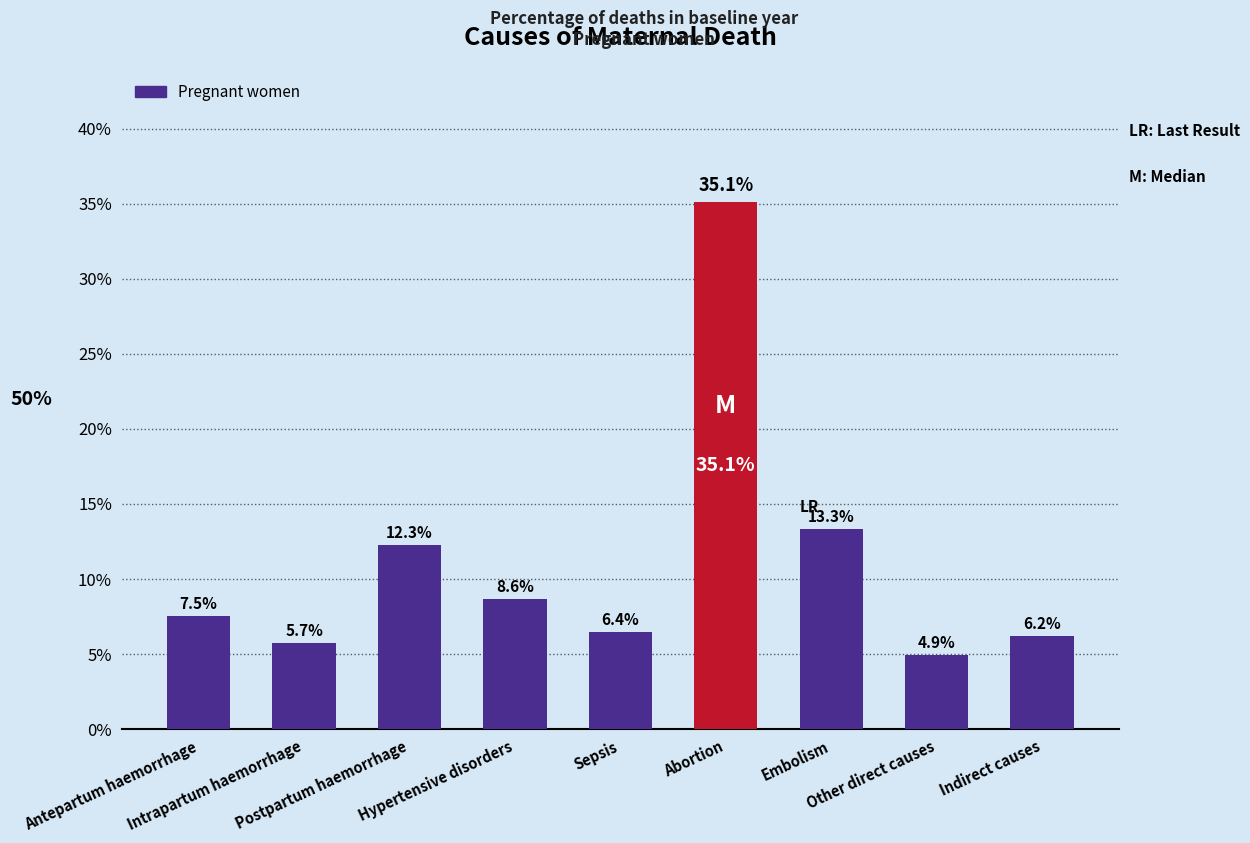

Rank the categories by value from lowest to highest.

Other direct causes, Intrapartum haemorrhage, Indirect causes, Sepsis, Antepartum haemorrhage, Hypertensive disorders, Postpartum haemorrhage, Embolism, Abortion